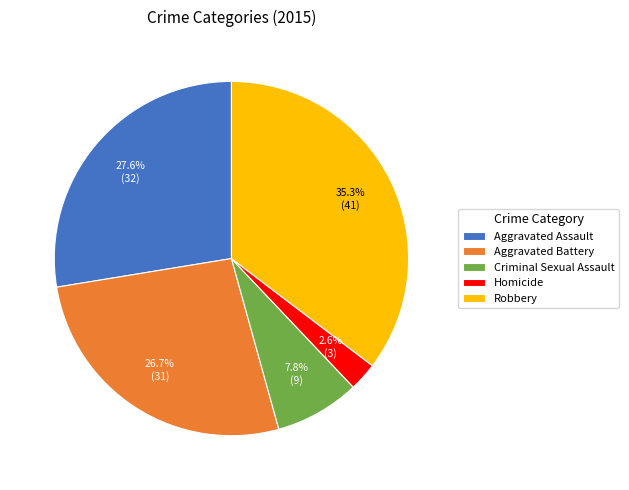

Between Aggravated Battery and Criminal Sexual Assault, which is larger?

Aggravated Battery